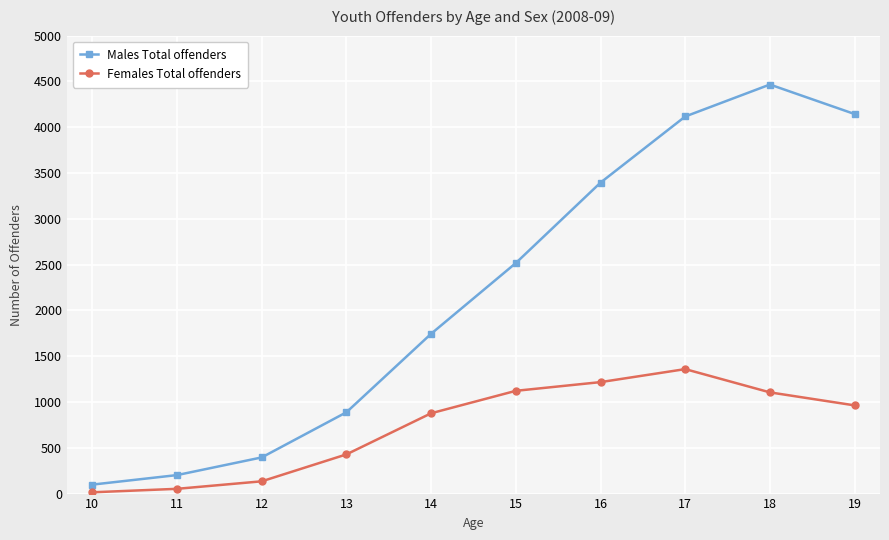

The value of Males Total offenders at 11 is 202. True or false?

True